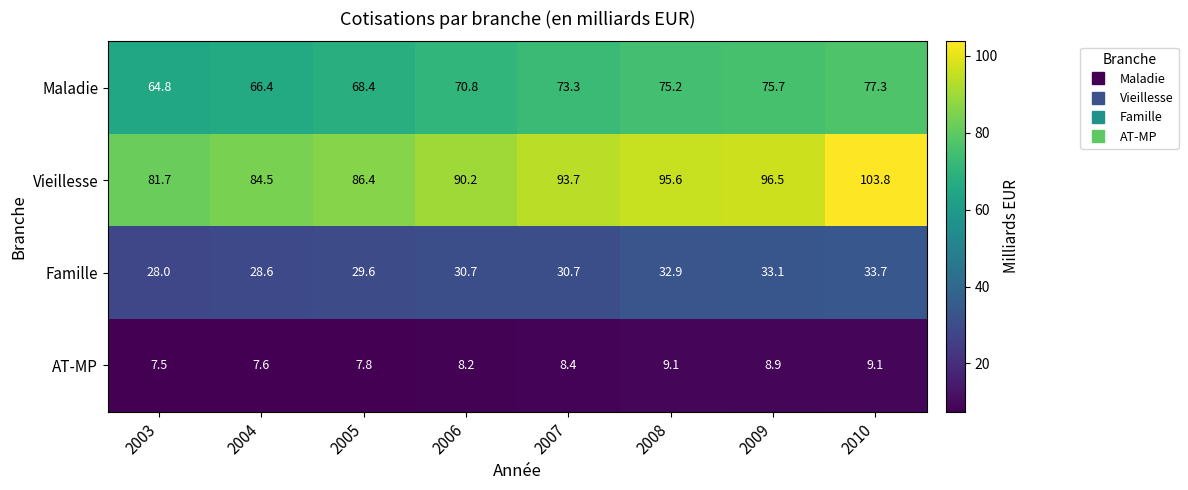

Where does the Vieillesse series first go above 93?

2007